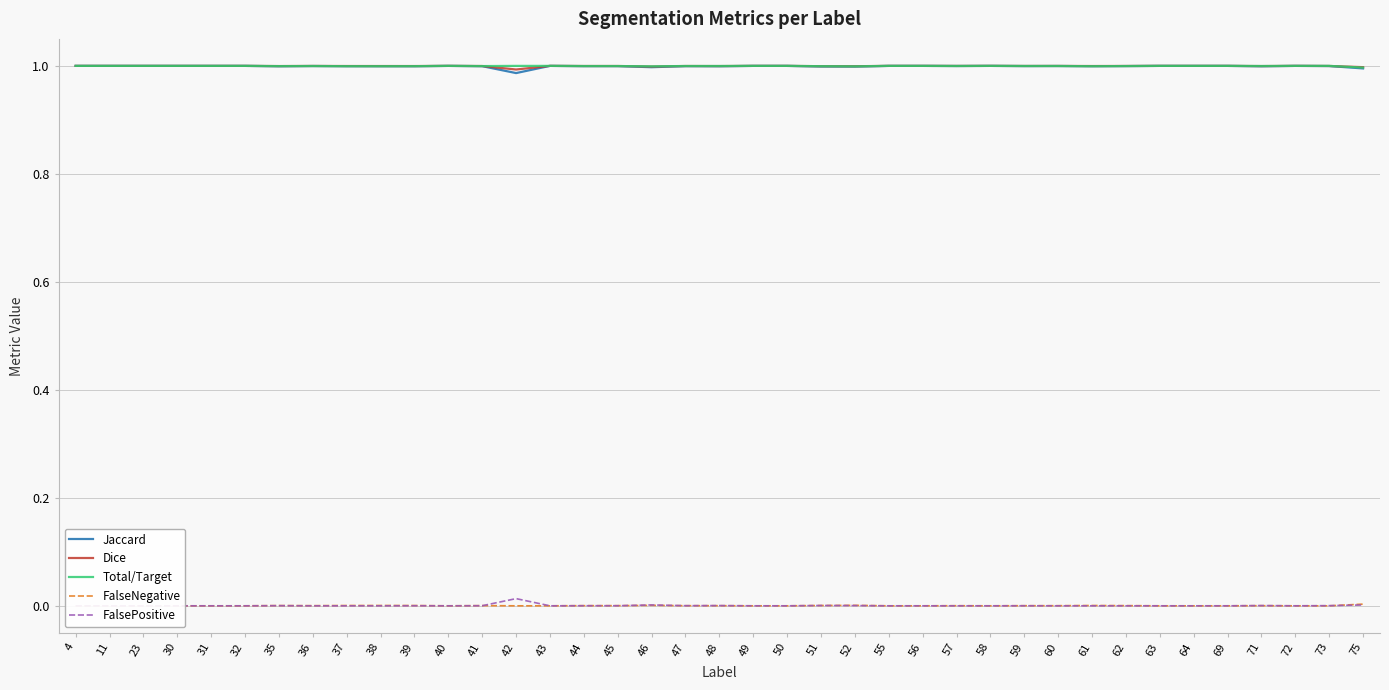

Where is the first local maximum for FalseNegative?

35